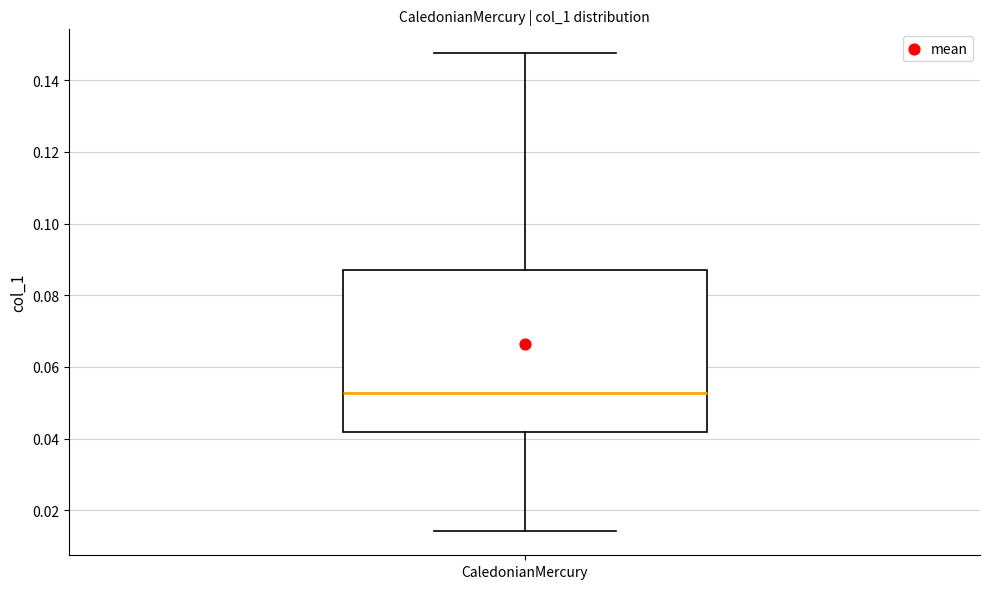

Transcribe this box plot: give where the median line is, the range the box spans, and where the two whiskers end, as read against the y-axis. The values are not printed on the chart, so give them approximately, as read against the axis.

median 0.052, box 0.042 to 0.086, whiskers 0.014 to 0.148